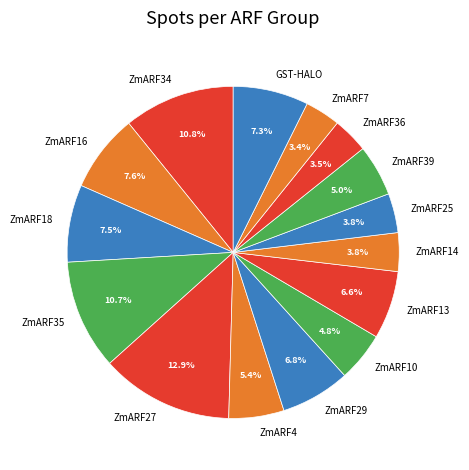

True or false: ZmARF13 accounts for 7% of the total.

True